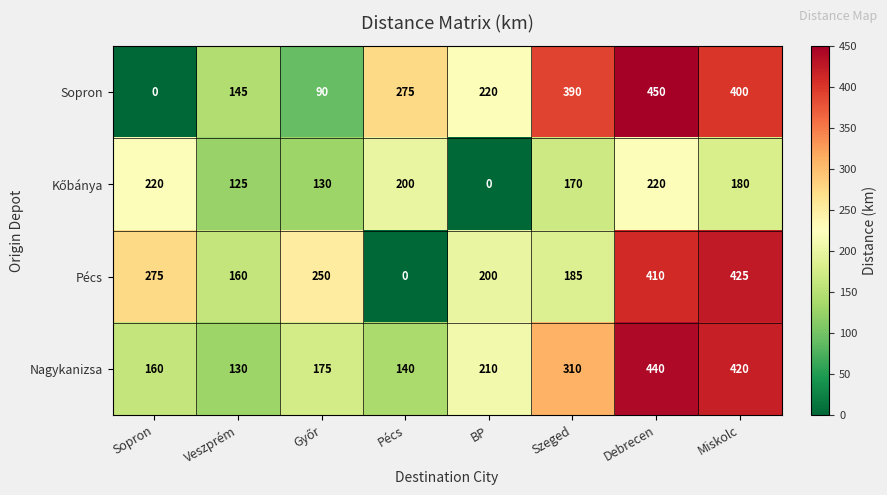

Where is Sopron nearest to the value 225?

BP